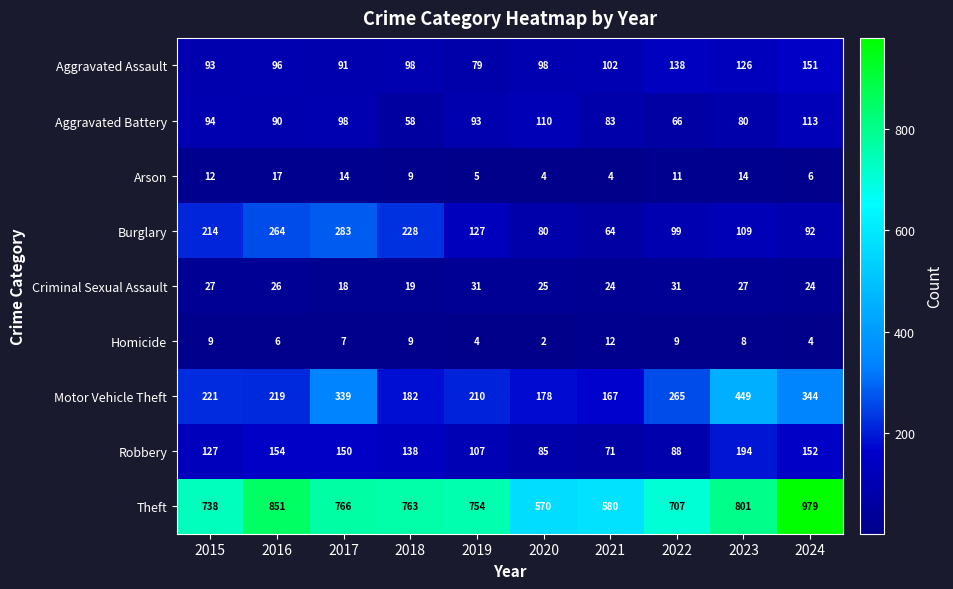

List the series in order of their peak value, highest first.

Theft, Motor Vehicle Theft, Burglary, Robbery, Aggravated Assault, Aggravated Battery, Criminal Sexual Assault, Arson, Homicide